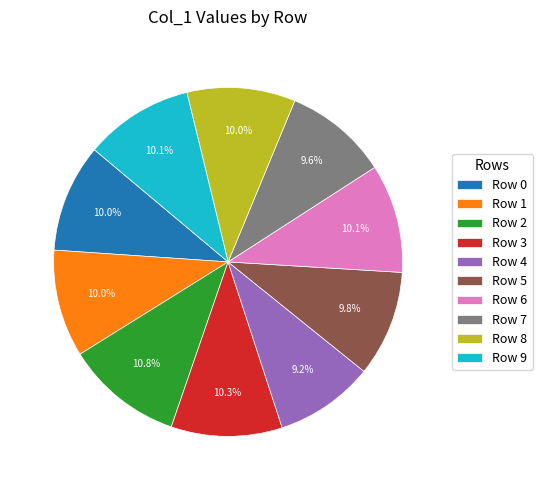

Is Row 9 the majority of the pie?

No